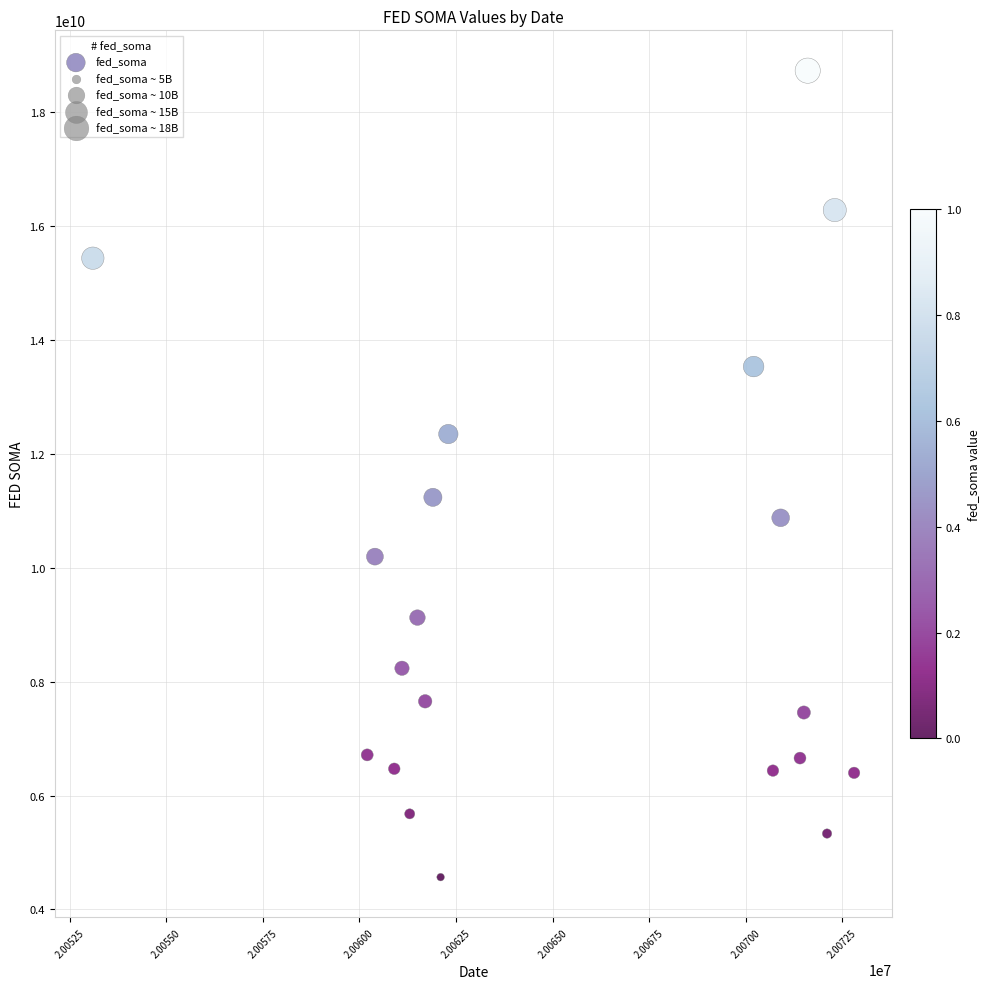

What is the range of X values (max minus min)?

19700